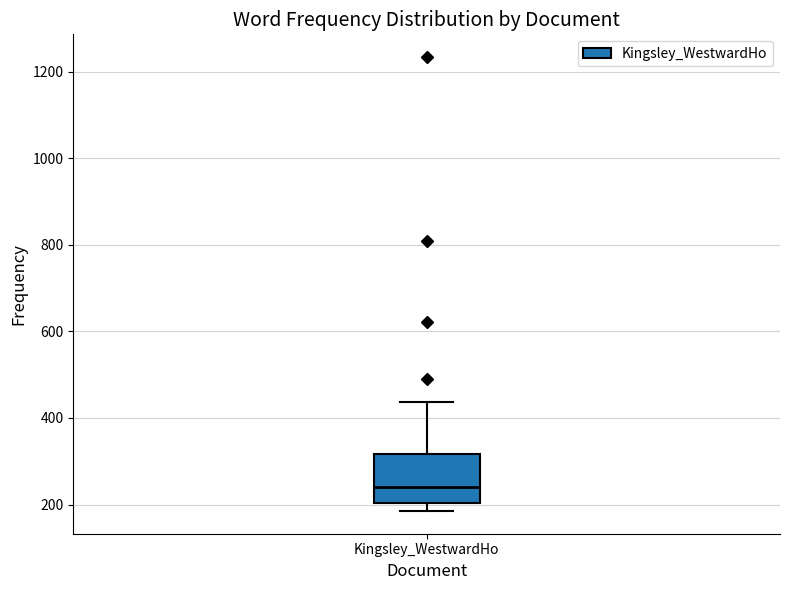

Transcribe this box plot: give where the median line is, the range the box spans, and where the two whiskers end, as read against the y-axis. The values are not printed on the chart, so give them approximately, as read against the axis.

median 240, box 200 to 320, whiskers 180 to 440